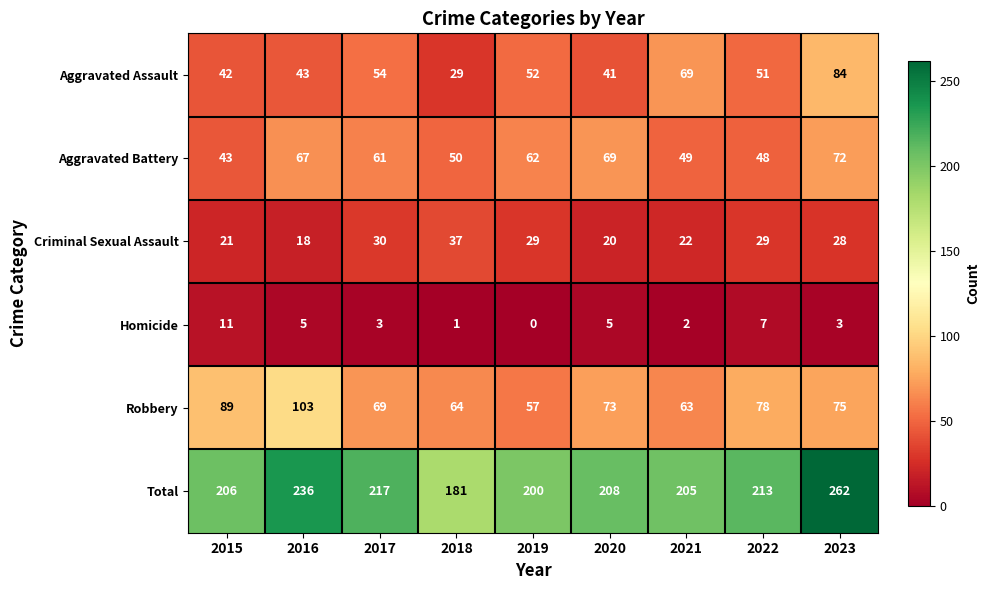

How many categories are shown in the chart?

9